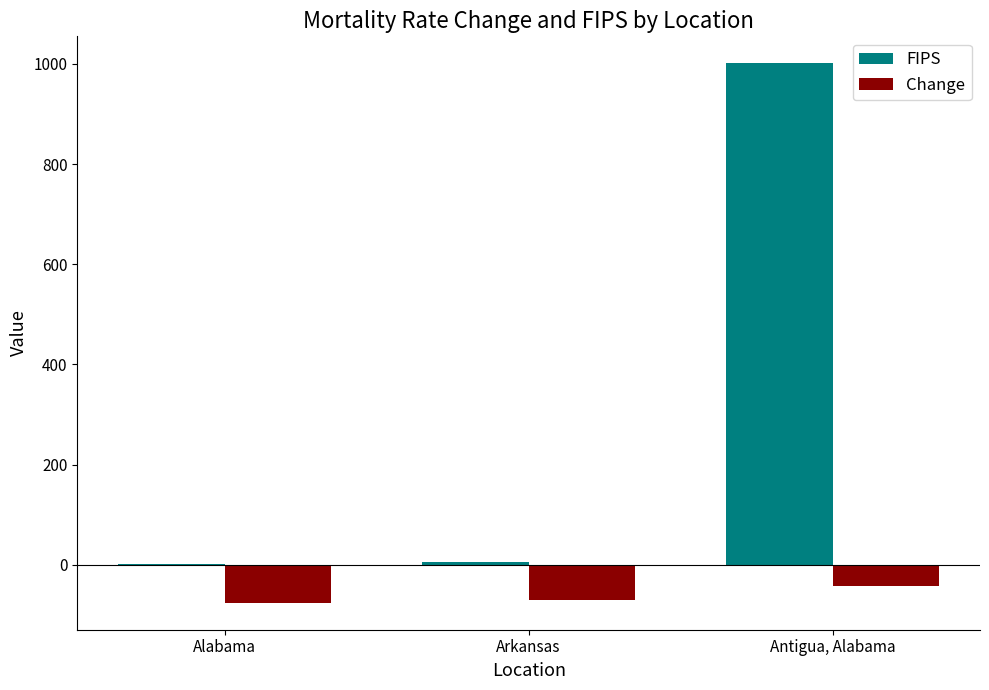

How many data points does each series have?

3